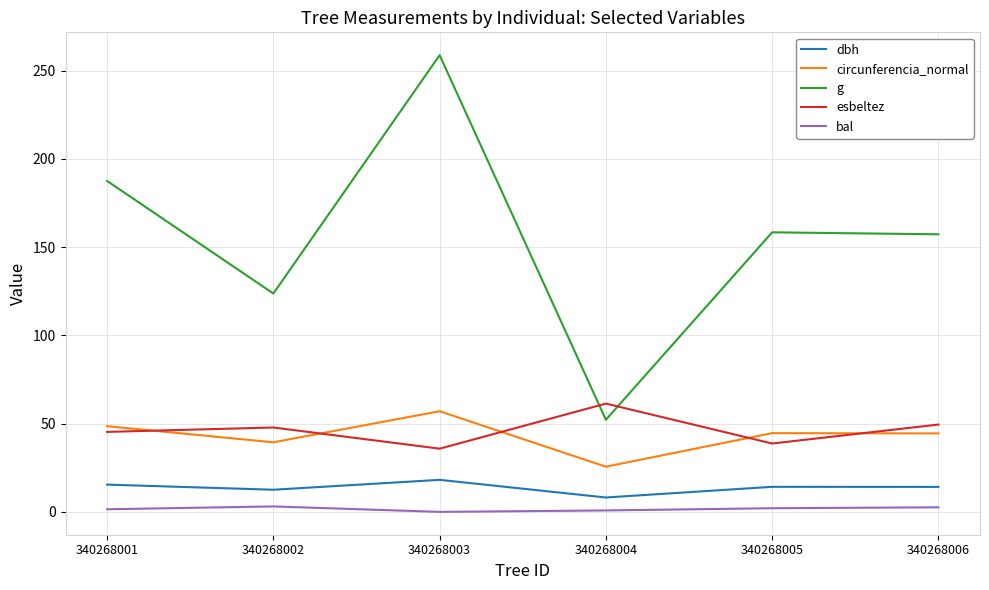

What is the spread (max minus min) of values at 340268006?

154.7